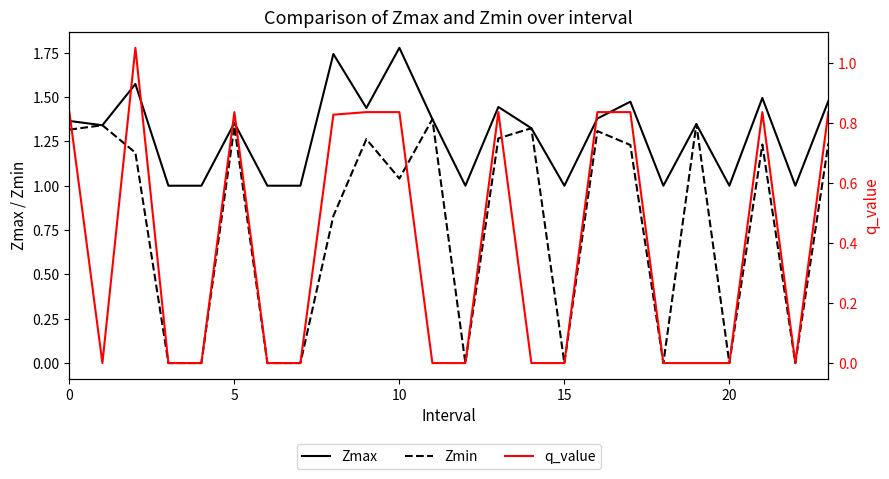

True or false: Zmax and Zmin intersect in this chart.

False